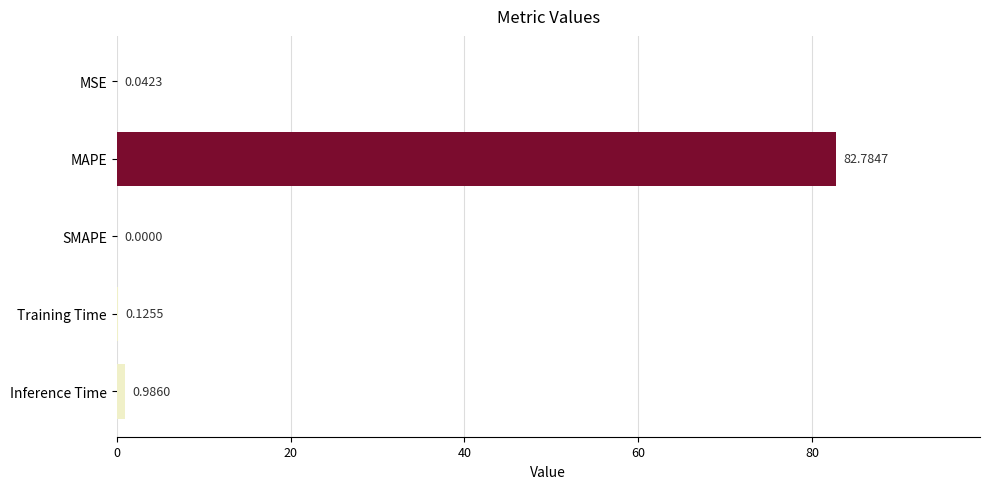

Where is the data nearest to the value 41?

Inference Time